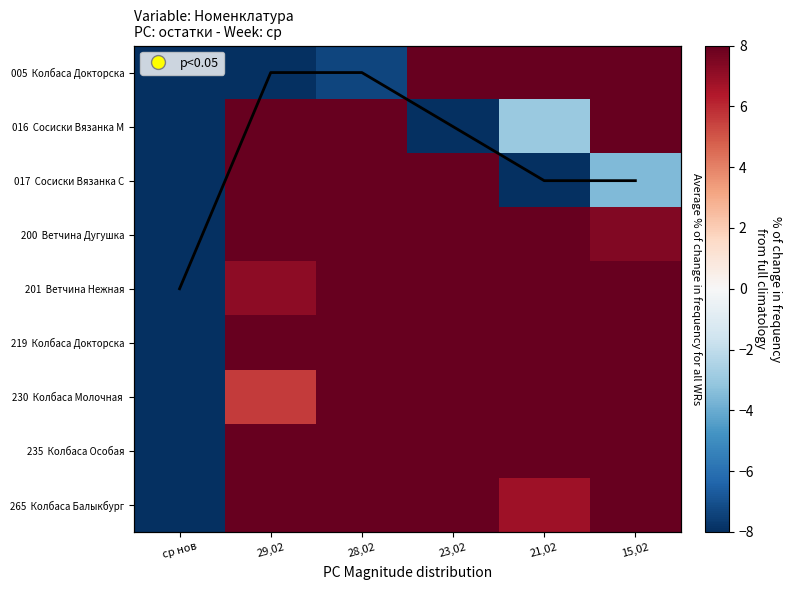

Between 29,02 and 15,02, which series saw the biggest shift?

005 Колбаса Докторска